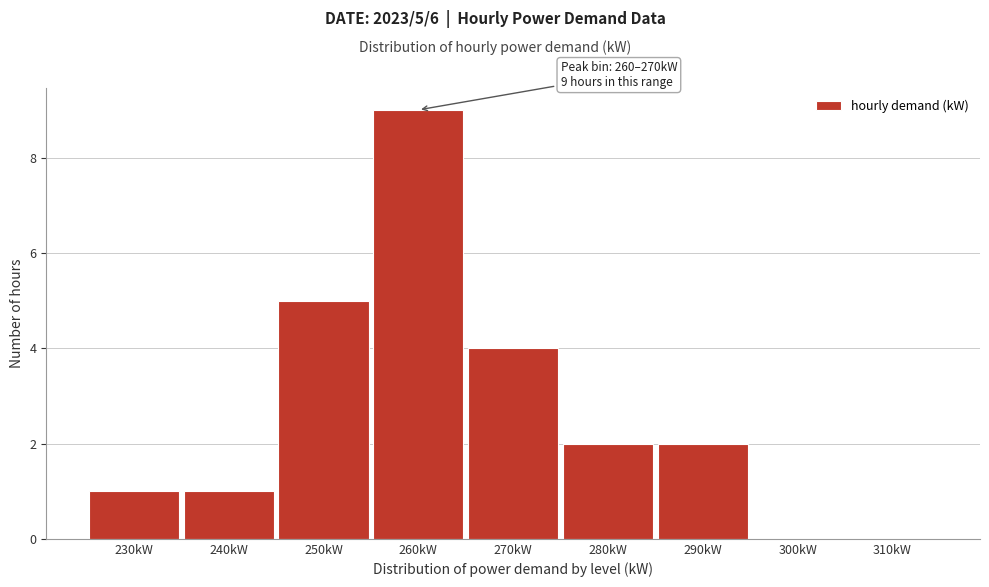

Reading right to left, list all the values displayed in this chart.

310kW=0	300kW=0	290kW=2	280kW=2	270kW=4	260kW=9	250kW=5	240kW=1	230kW=1